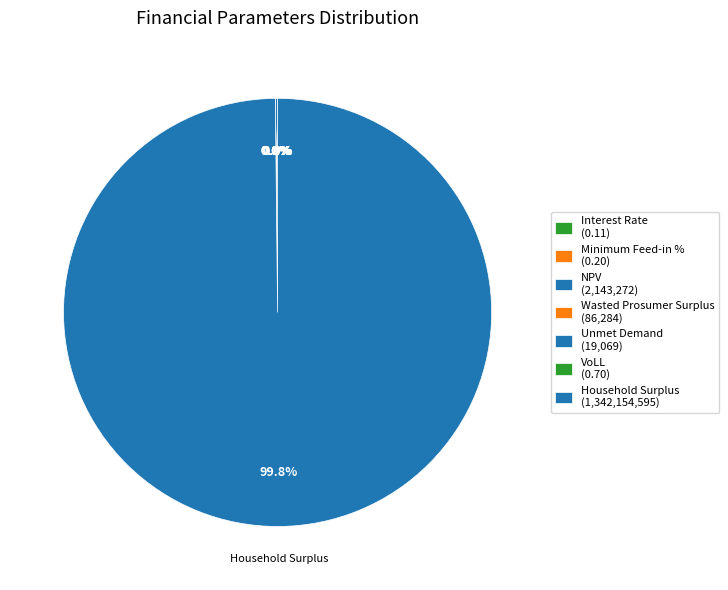

Is the sum of Minimum Feed-in % and Interest Rate greater than half?

No